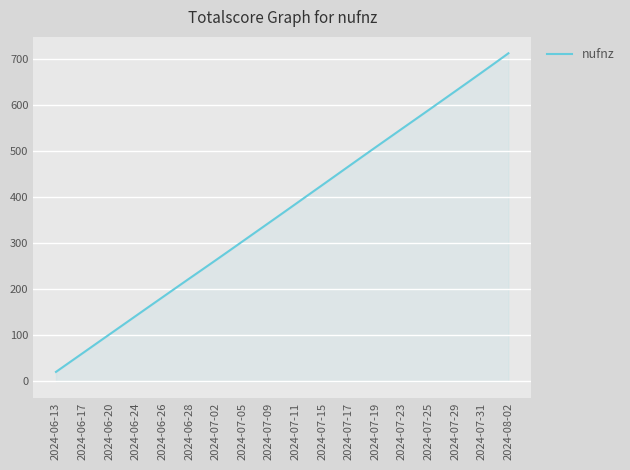

What is the average value?

365.5